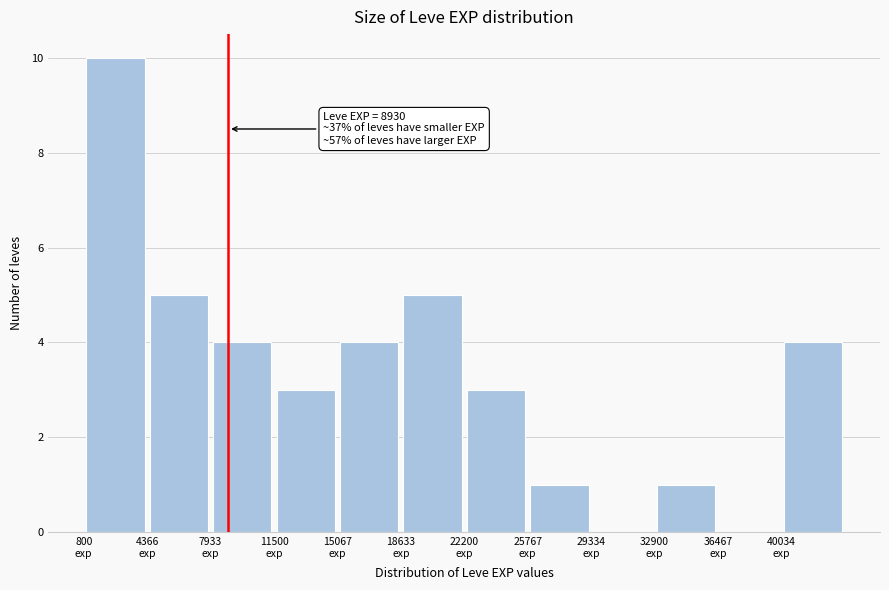

Which range on the x-axis has the tallest bar?

1000 to 4500